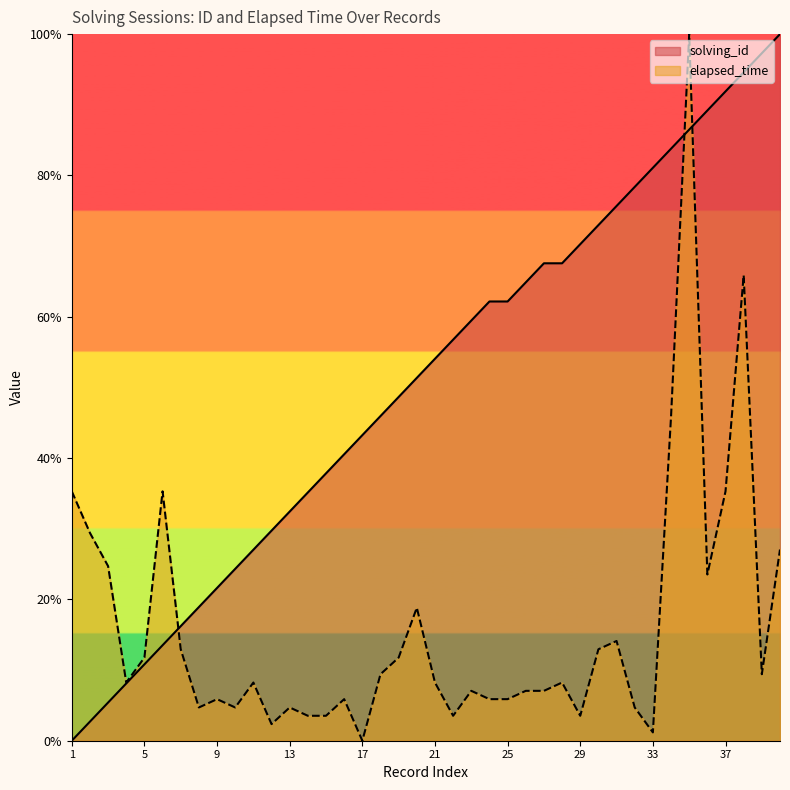

How many times do elapsed_time and solving_id cross each other?

3